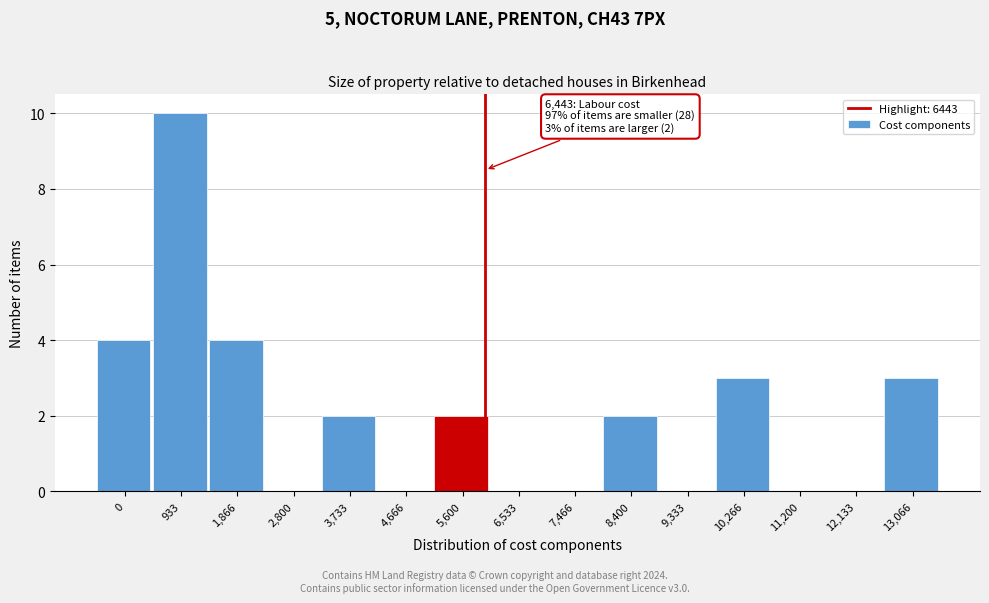

Reading right to left, extract all data points from this chart.

13,066=3	12,133=0	11,200=0	10,266=3	9,333=0	8,400=2	7,466=0	6,533=0	5,600=2	4,666=0	3,733=2	2,800=0	1,866=4	933=10	0=4